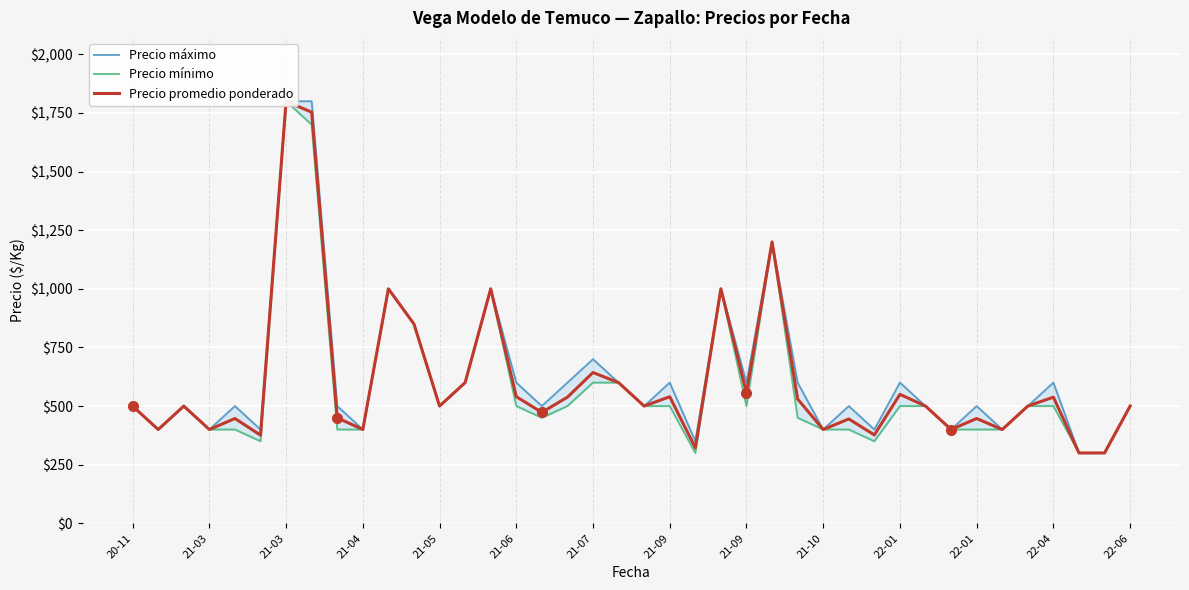

How many interior local valleys does the Precio promedio ponderado series have?

13